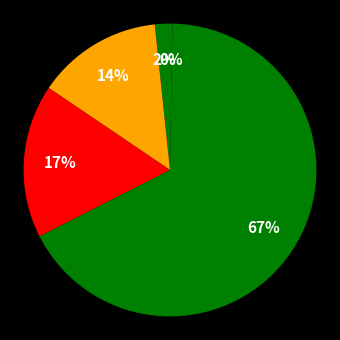

Rank the categories by value from highest to lowest.

Training Time, SMAPE, MAPE, MSE, Inference Time